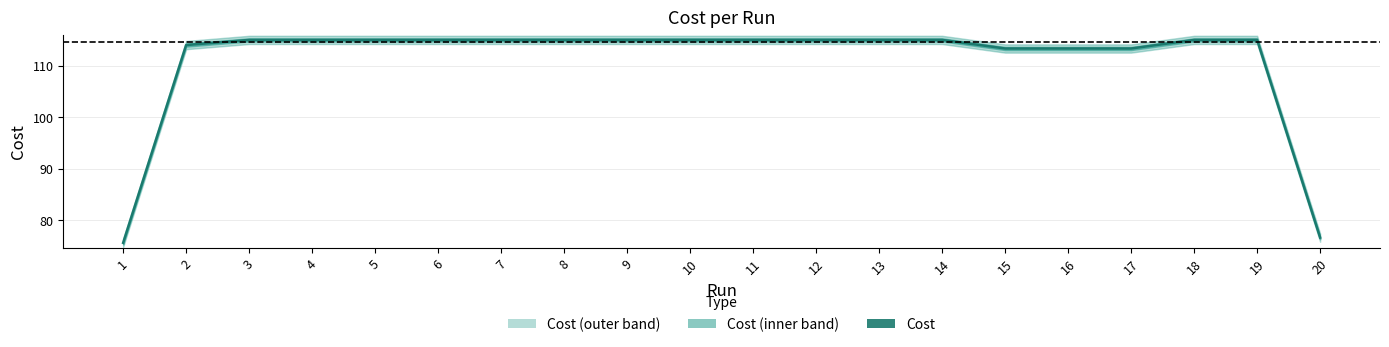

What is the ratio of the value at 5 to the value at 17?

1.0